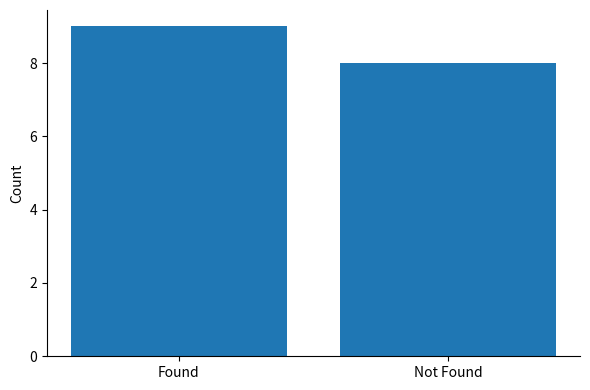

What is the sum of all values?

17